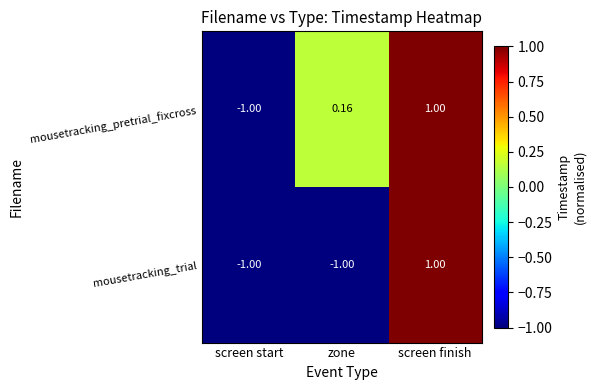

At which category is the sum across all series the highest?

screen finish